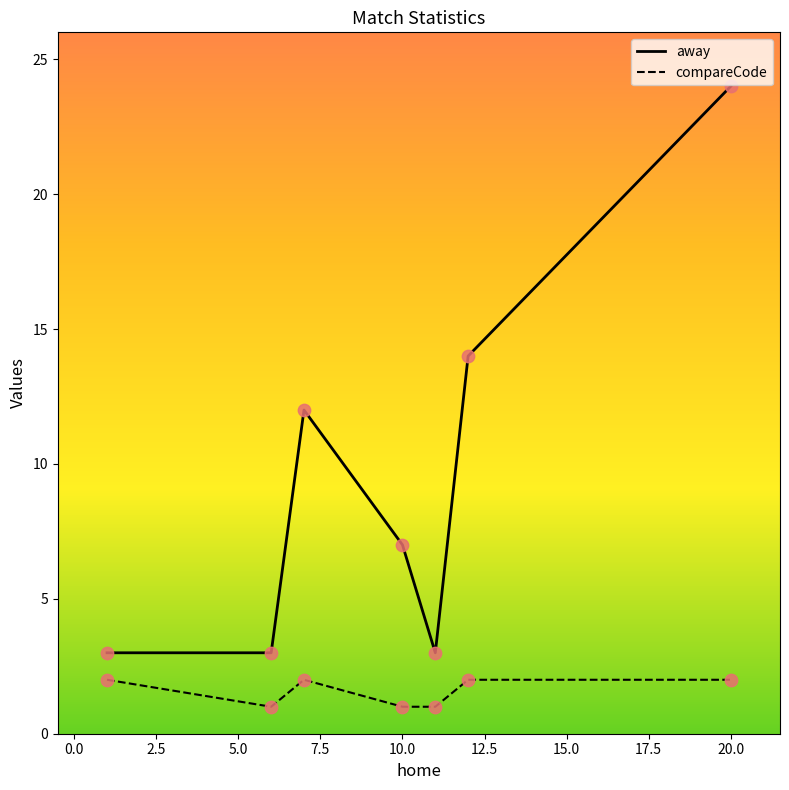

Which series has the largest total across all categories?

away